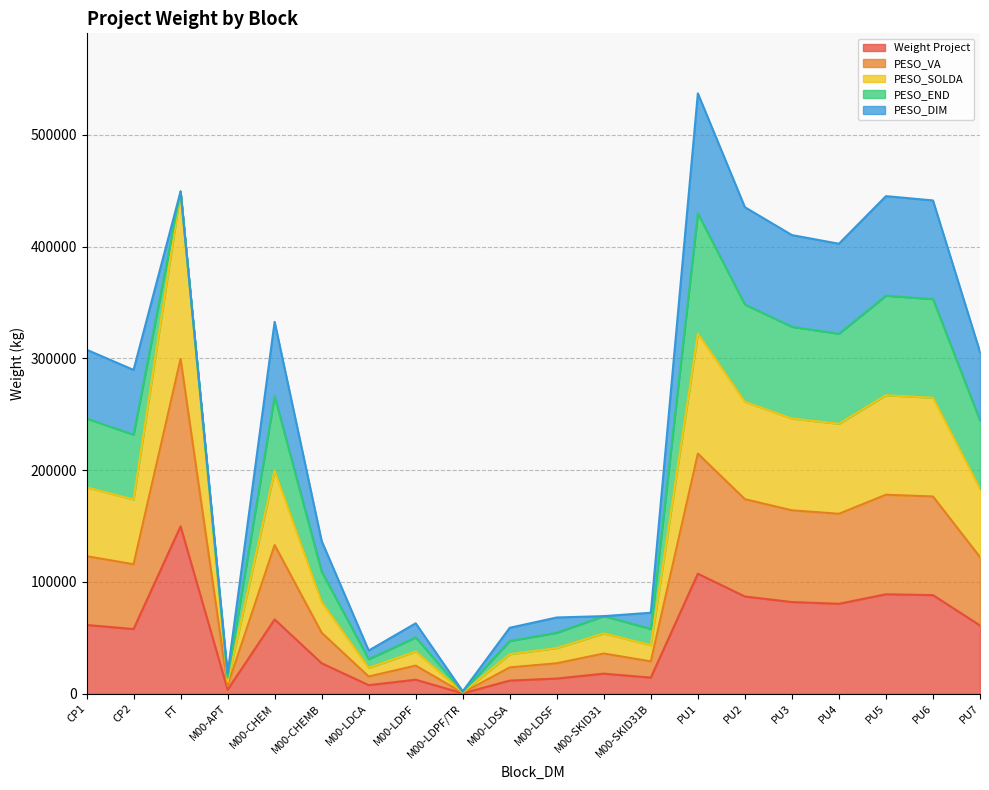

Is the value of Weight Project at PU7 greater than the value of PESO_VA at PU3?

No